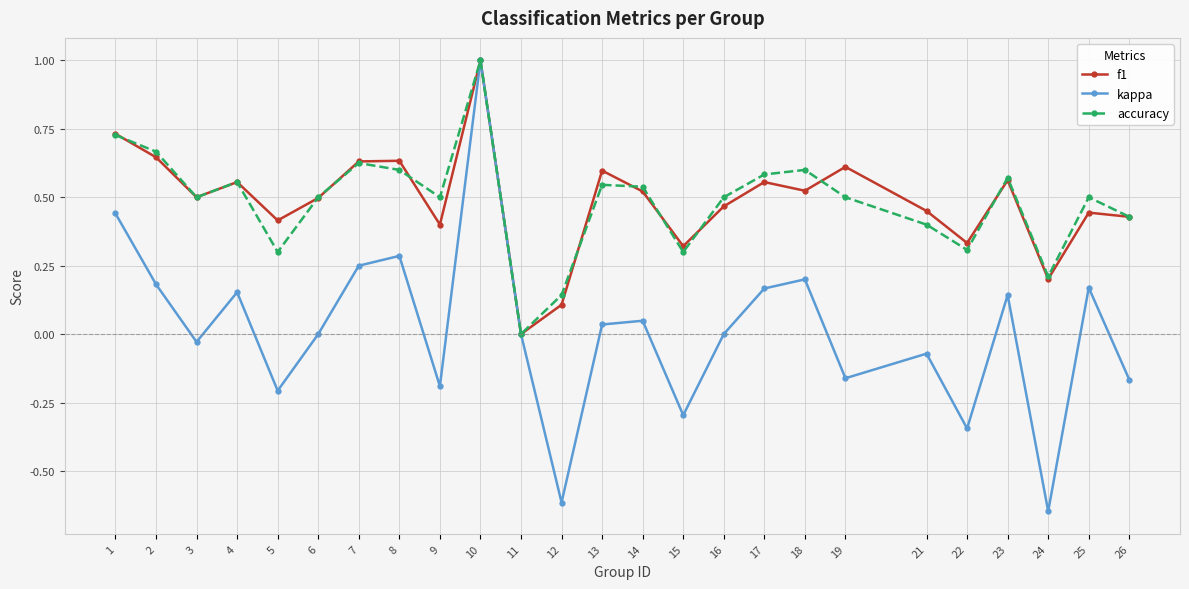

True or false: kappa has a value of -0.2 at 5.

True